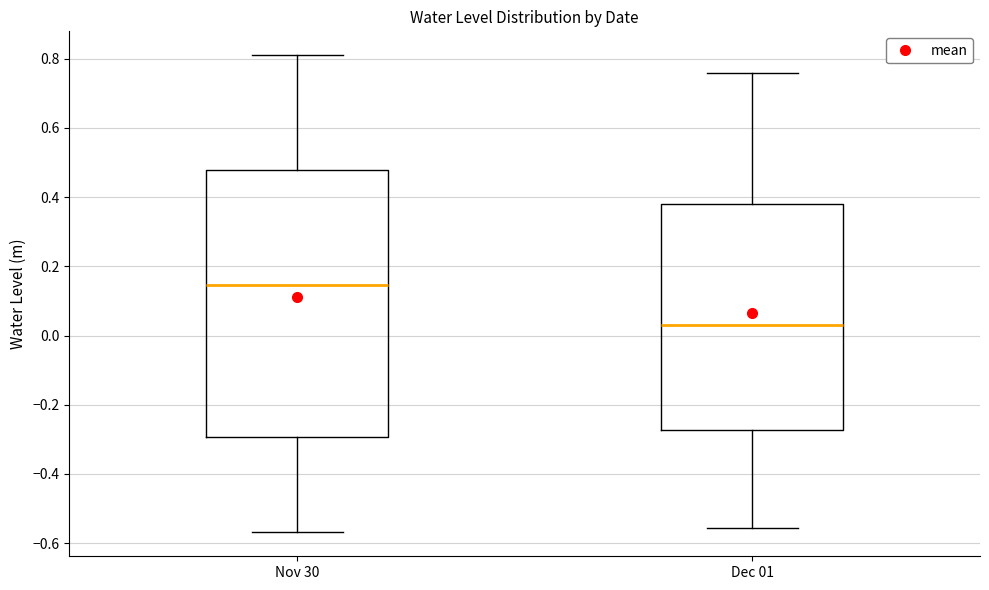

Where does the lower whisker of the box for Nov 30 end on the y-axis? The values are not printed on the chart, so give them approximately, as read against the axis.

-0.56